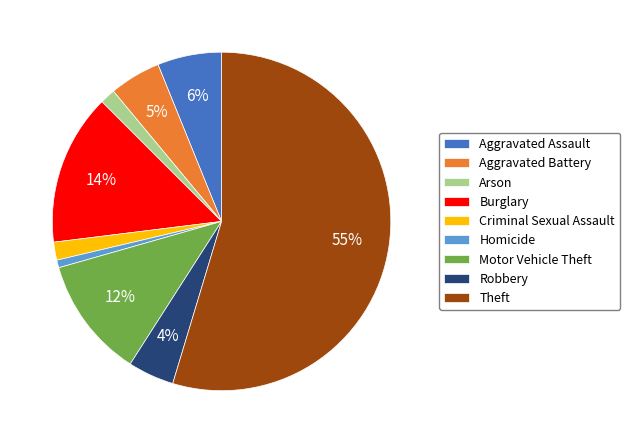

To the nearest percent, what is the difference between the Theft and Aggravated Battery slice percentages?

50%